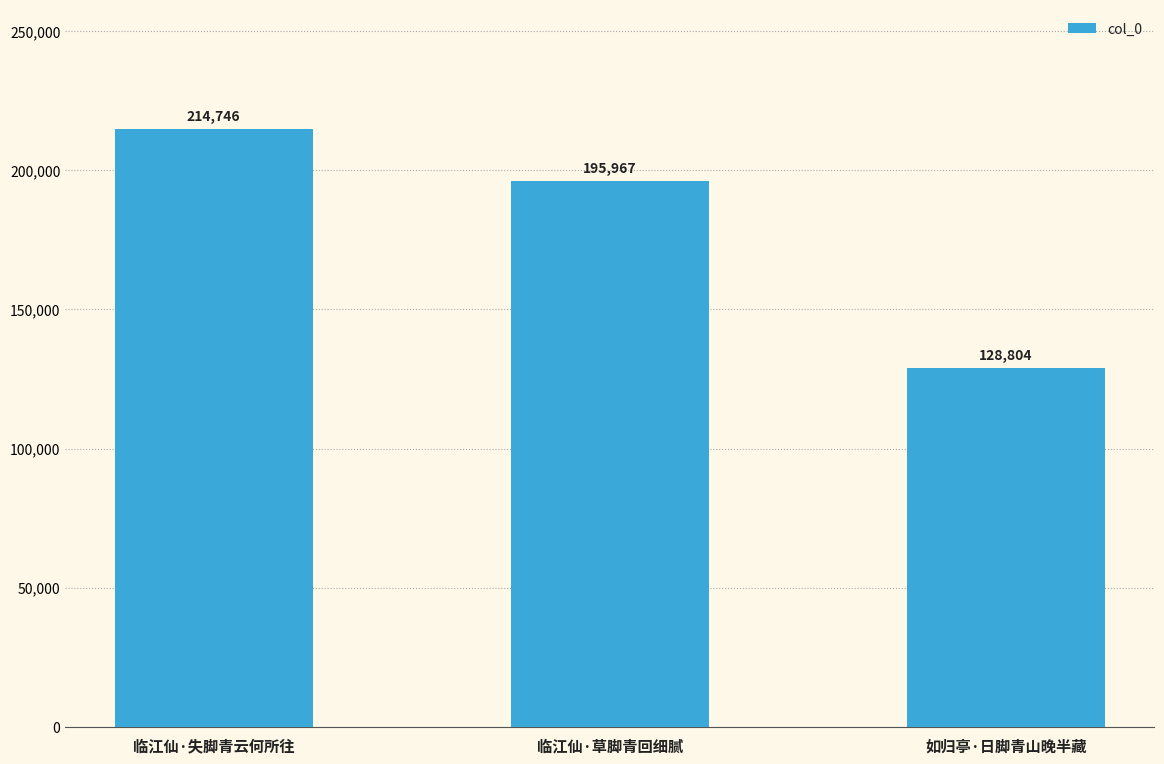

What is the label of the 2nd bar from the left?

临江仙·草脚青回细腻